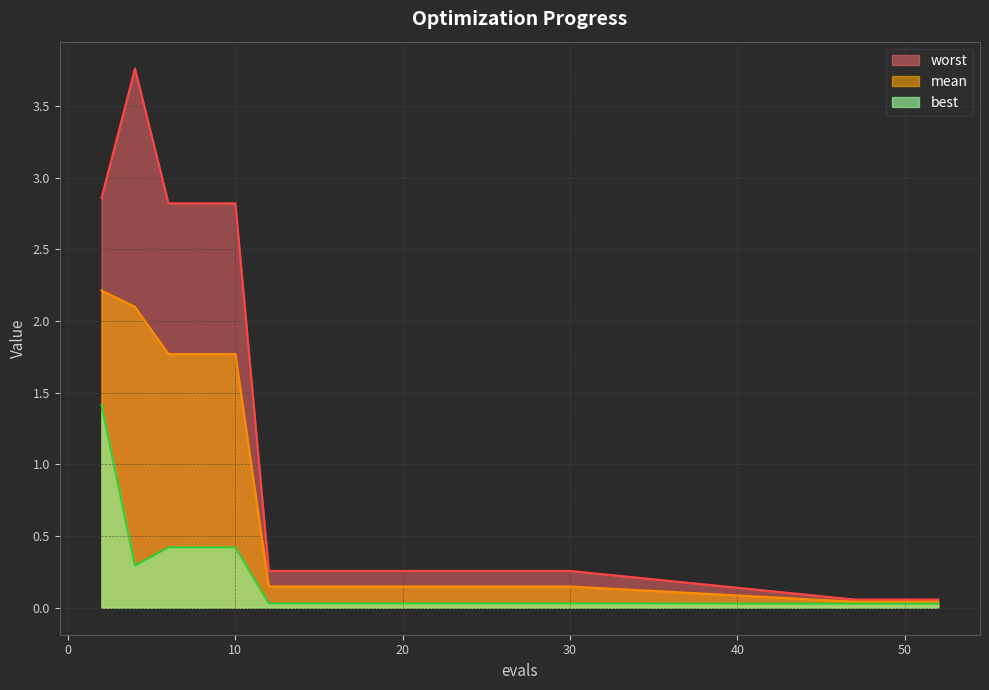

True or false: worst and mean intersect in this chart.

False